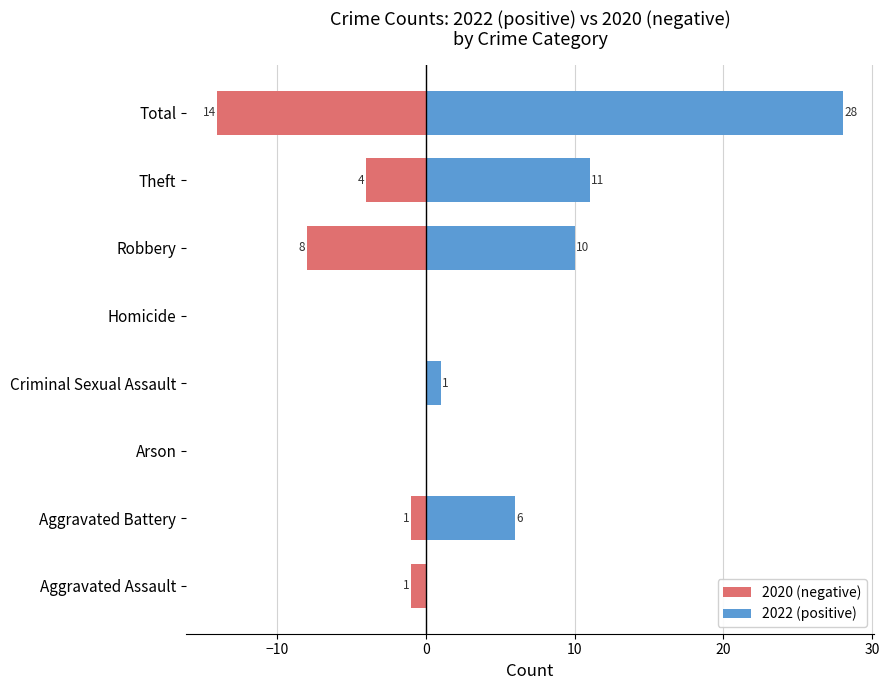

What is the label of the 5th bar from the right?

Criminal Sexual Assault